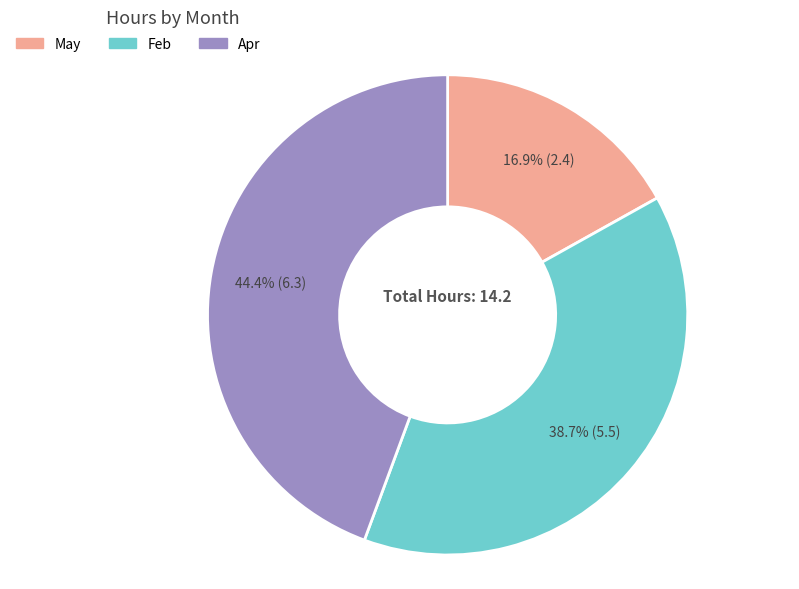

To the nearest percent, what is the average slice percentage?

33%